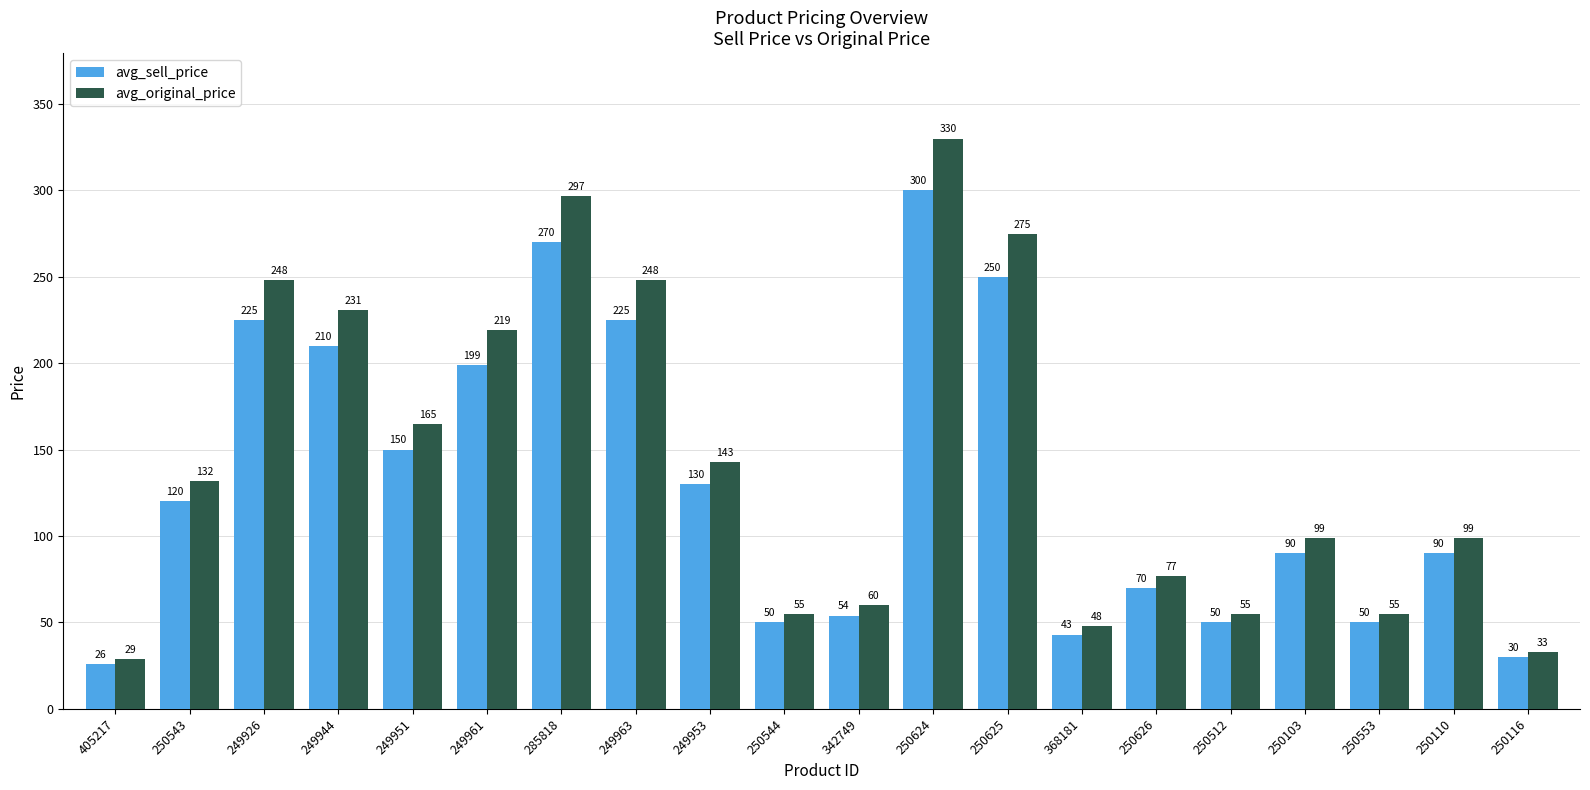

What are all the series names shown in the legend?

avg_sell_price, avg_original_price